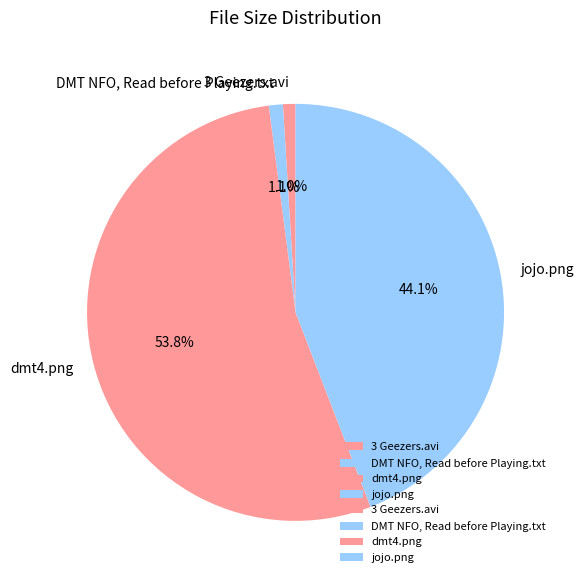

Which category has the biggest portion of the pie?

dmt4.png